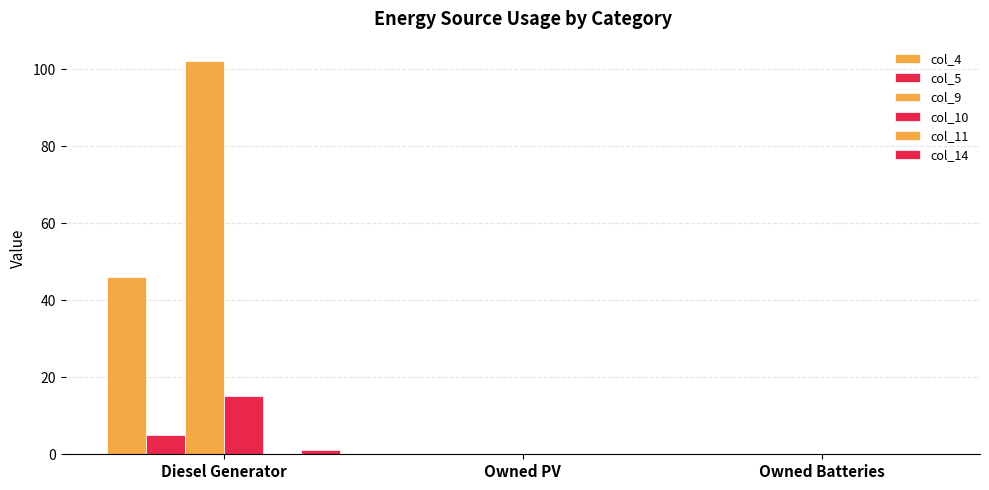

Rank the series by their maximum value, from lowest to highest.

col_11, col_14, col_5, col_10, col_4, col_9